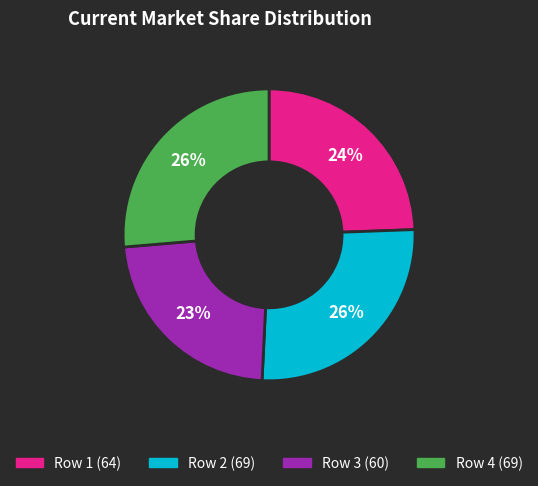

Is there a majority slice in this chart?

No